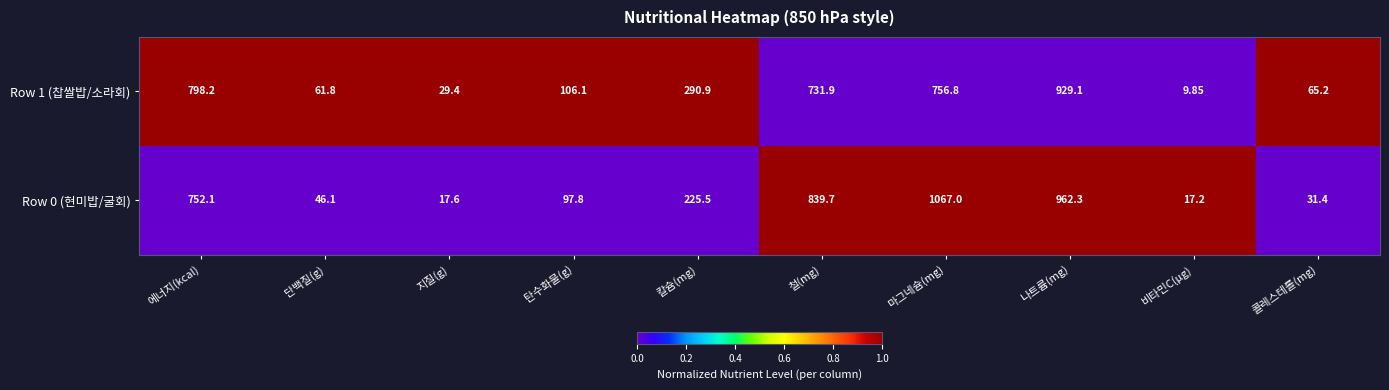

Rank the series by their average value, from highest to lowest.

Row 0 (현미밥/굴회), Row 1 (찹쌀밥/소라회)